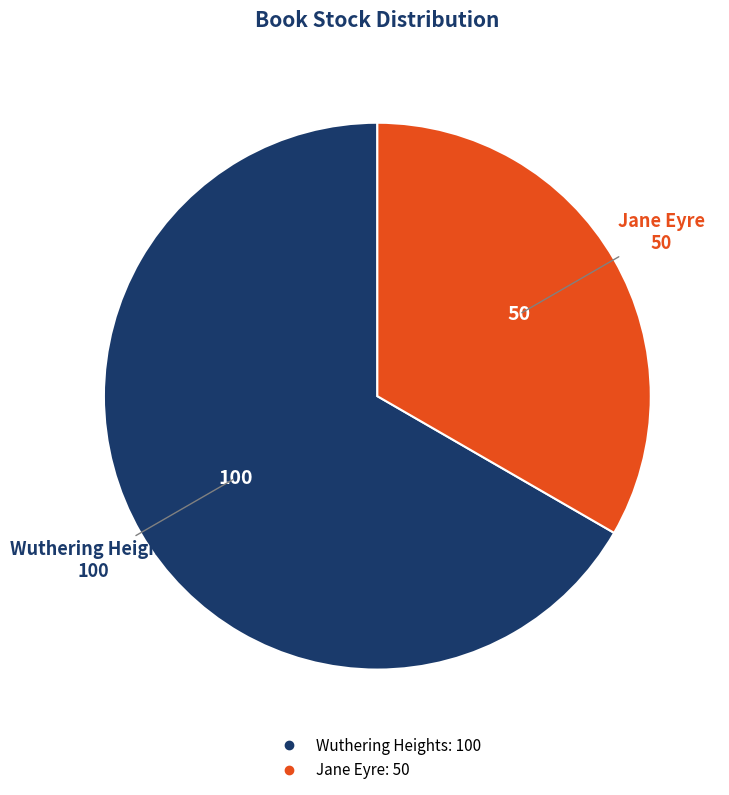

Is the sum of Jane Eyre and Wuthering Heights greater than half?

Yes